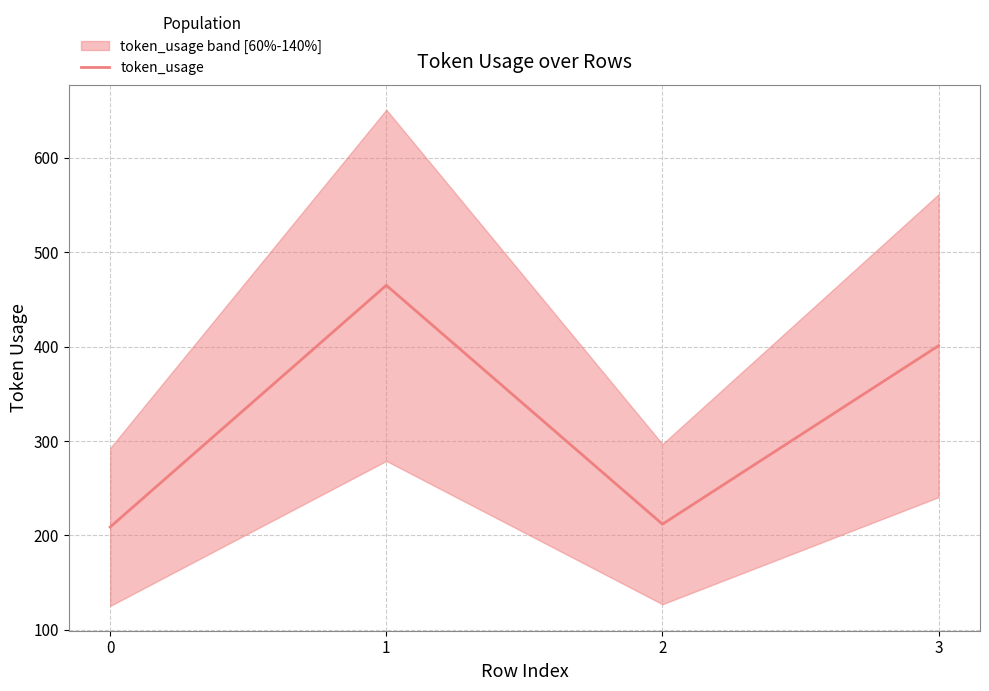

What is the smallest value displayed?

209